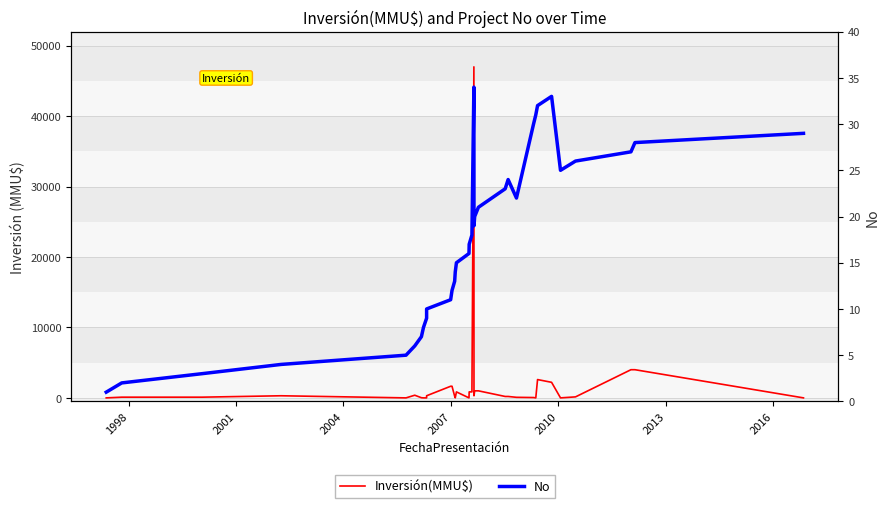

What is the maximum value shown in the chart?

47000